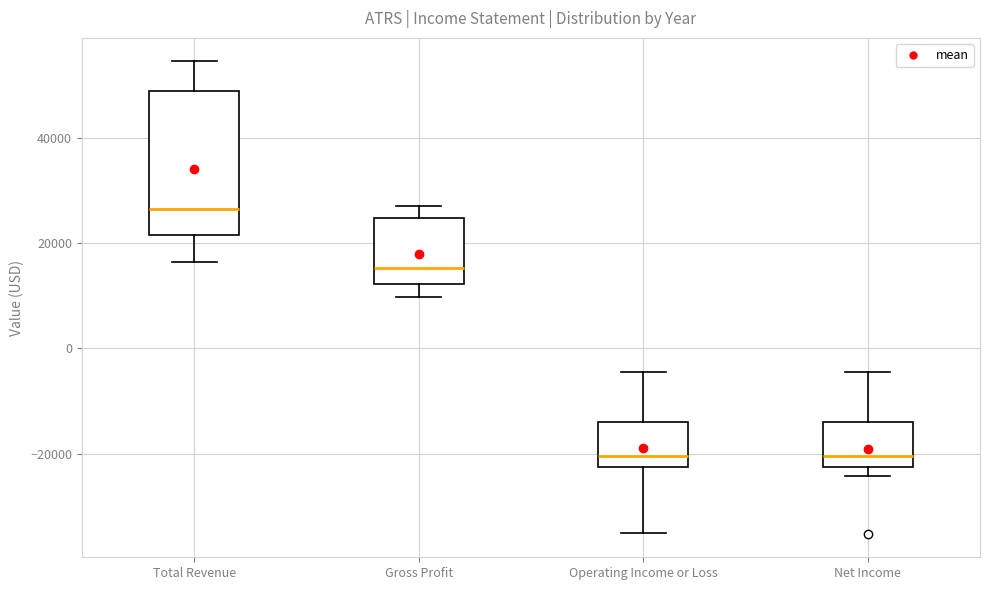

Reading left to right, transcribe this box plot: for each box, give where its median line is, the range the box spans, and where its two whiskers end, as read against the y-axis. The values are not printed on the chart, so give them approximately, as read against the axis.

Total Revenue: median 26000, box 22000 to 48000, whiskers 16000 to 54000
Gross Profit: median 16000, box 12000 to 24000, whiskers 10000 to 28000
Operating Income or Loss: median -20000, box -22000 to -14000, whiskers -36000 to -4000
Net Income: median -20000, box -22000 to -14000, whiskers -24000 to -4000